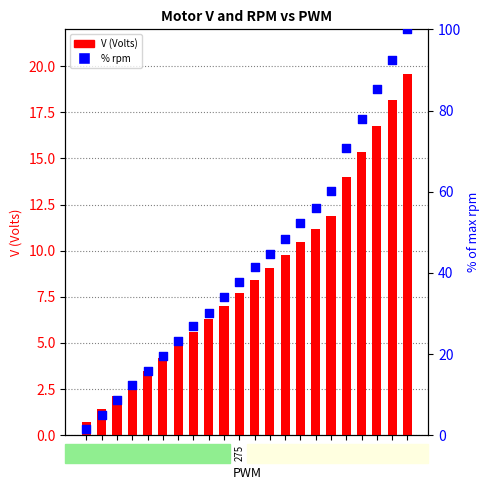

What are all the series names shown in the legend?

V, % rpm